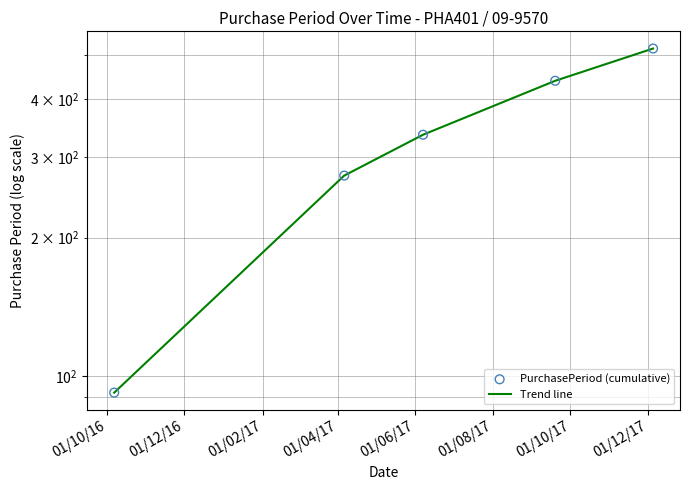

At how many categories does at least one series exceed 151?

4